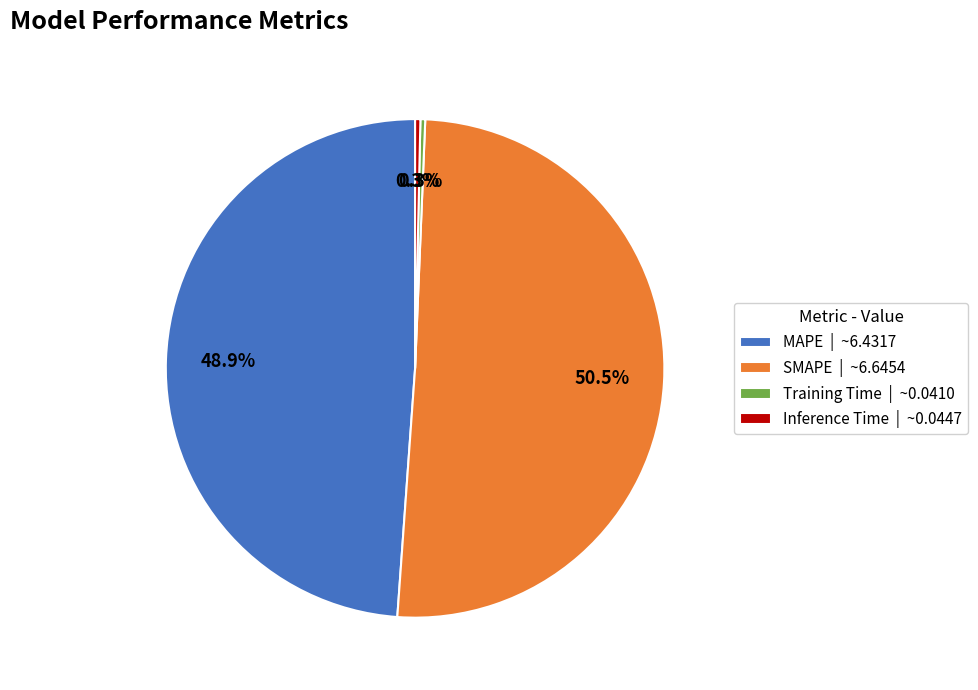

Is there any slice that represents more than half of the pie?

Yes